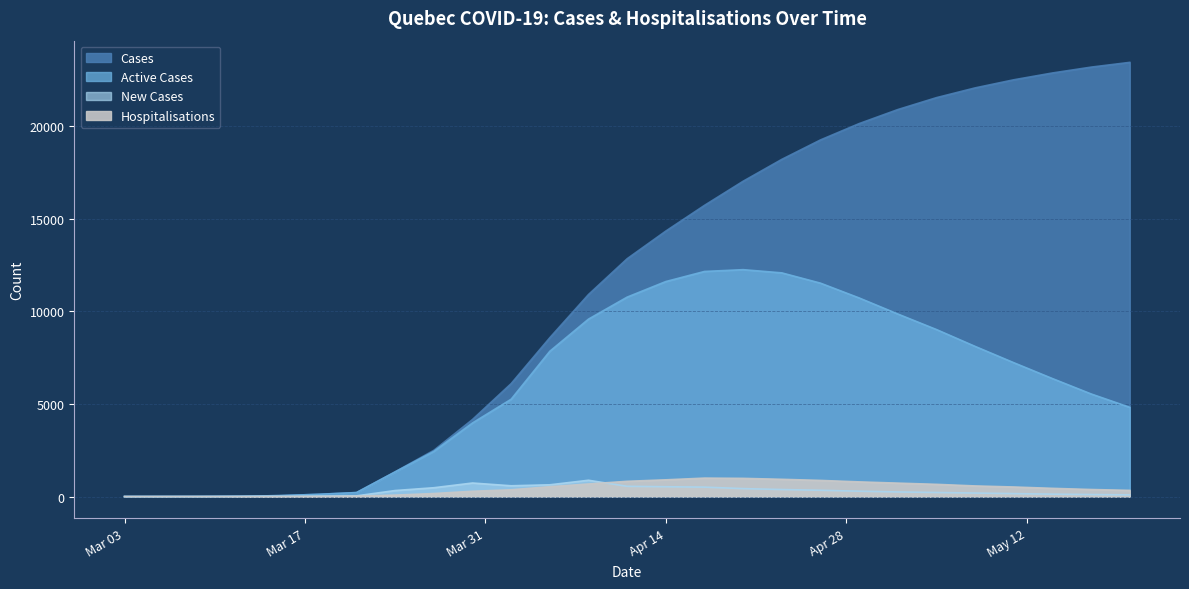

Count the number of data series in this chart.

4